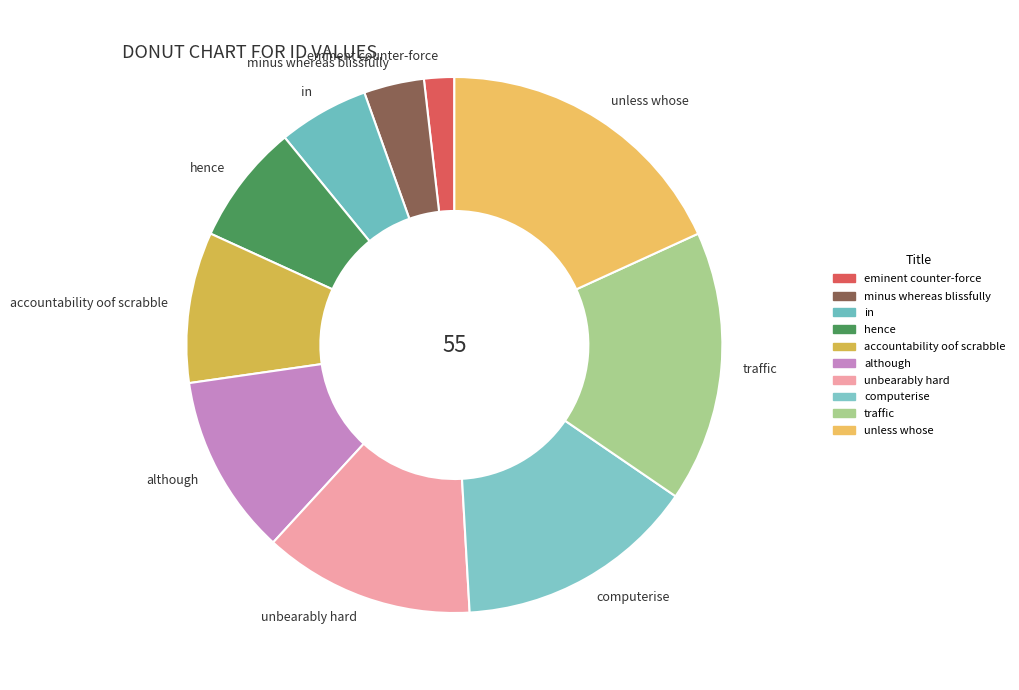

Between in and unbearably hard, which is larger?

unbearably hard